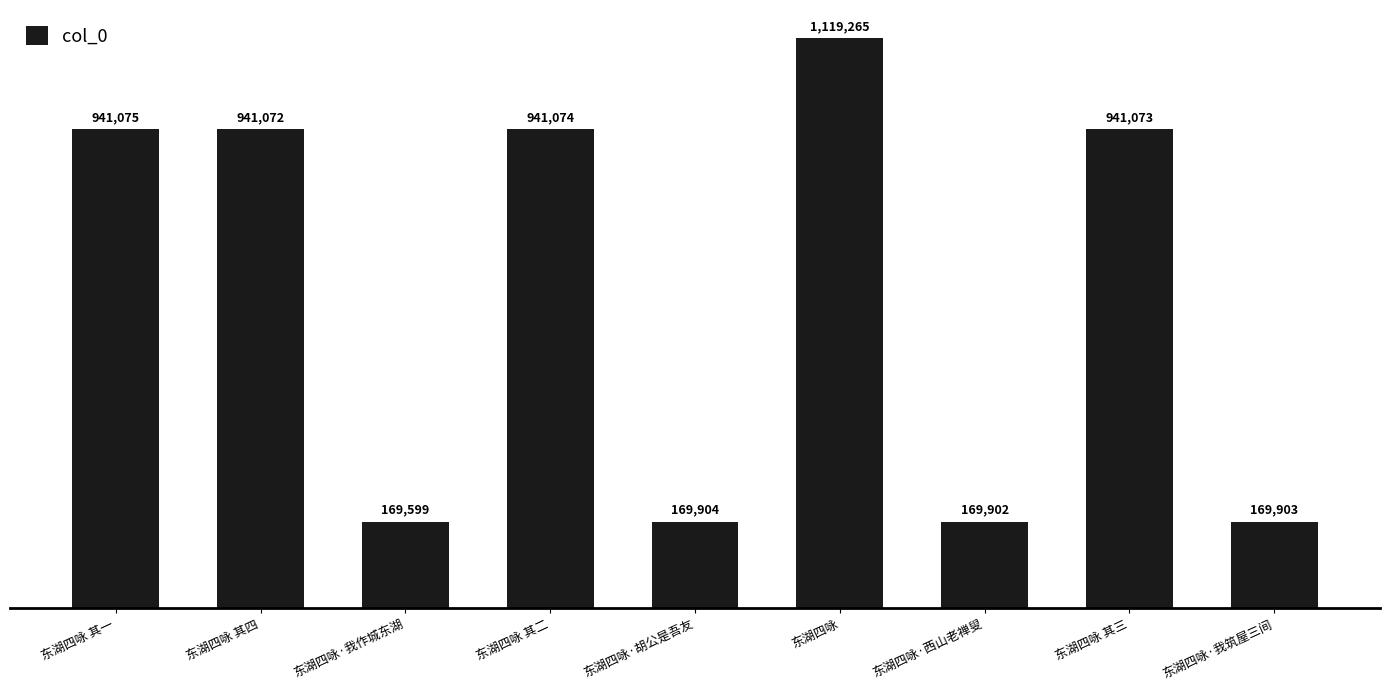

True or false: the data shows 113665 at 东湖四咏·胡公是吾友.

False